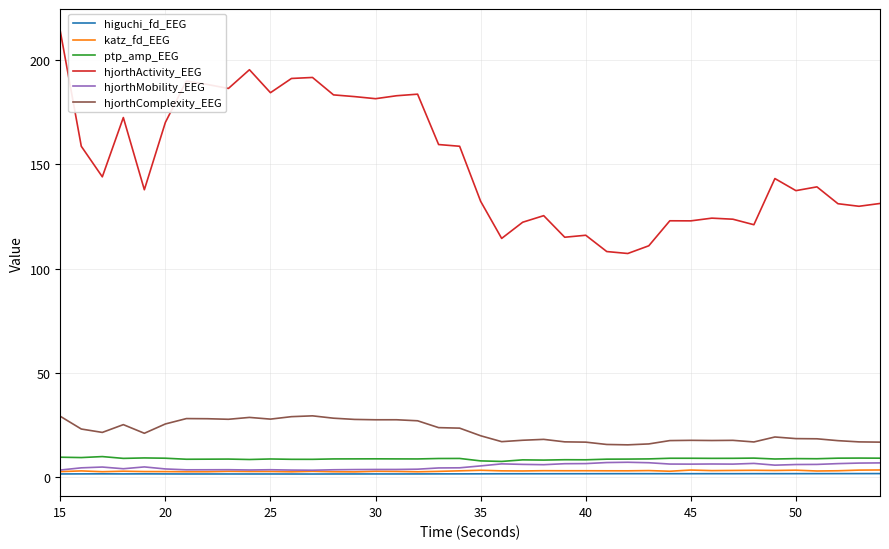

Count the number of categories in the chart.

40